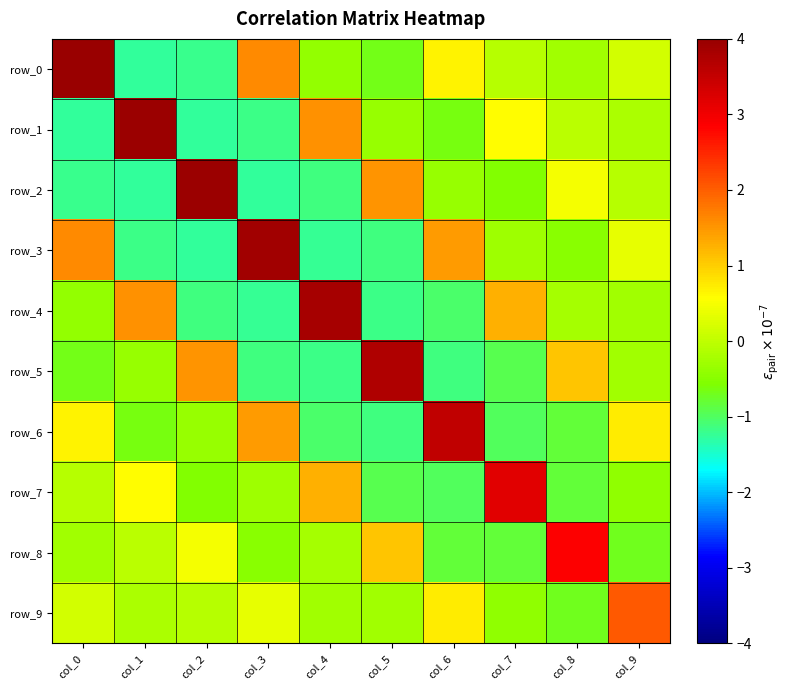

Count the number of categories in the chart.

10